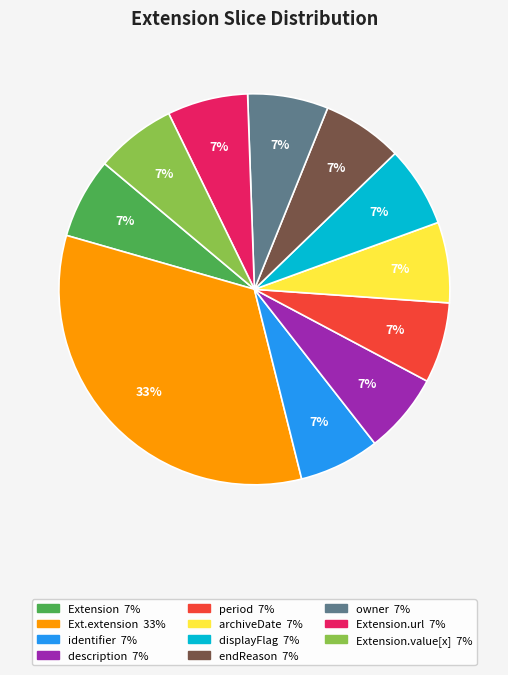

To the nearest percent, what is the average slice percentage?

9%